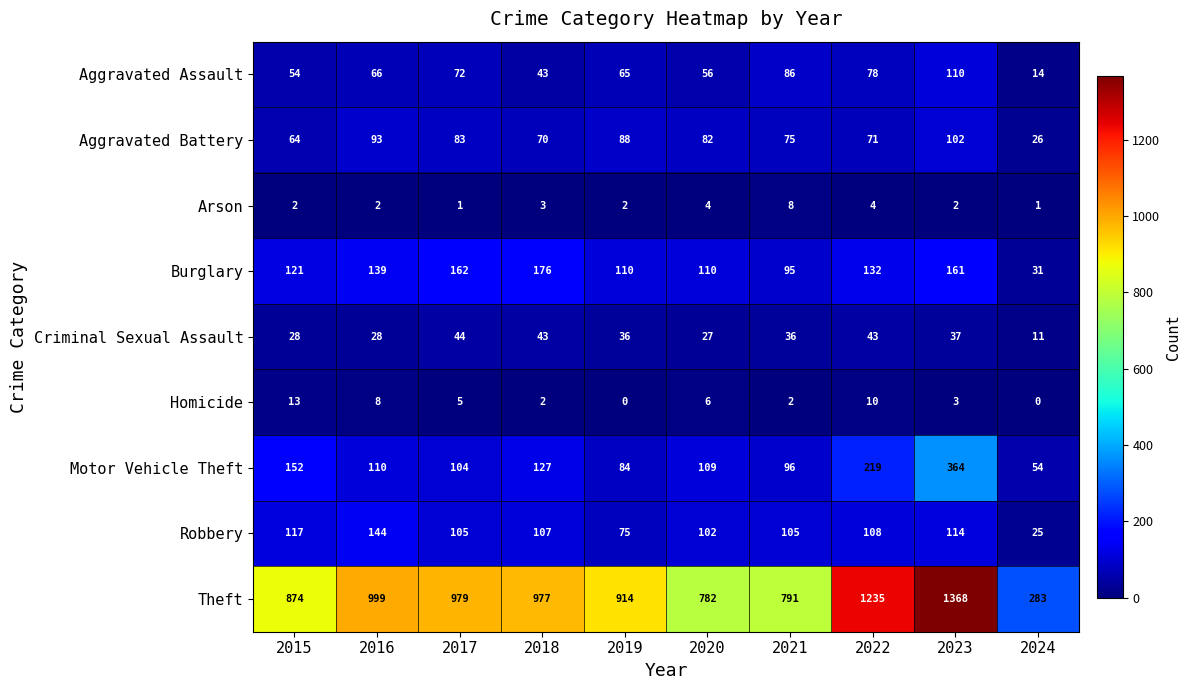

Is it true that Homicide equals 1 at 2018?

False